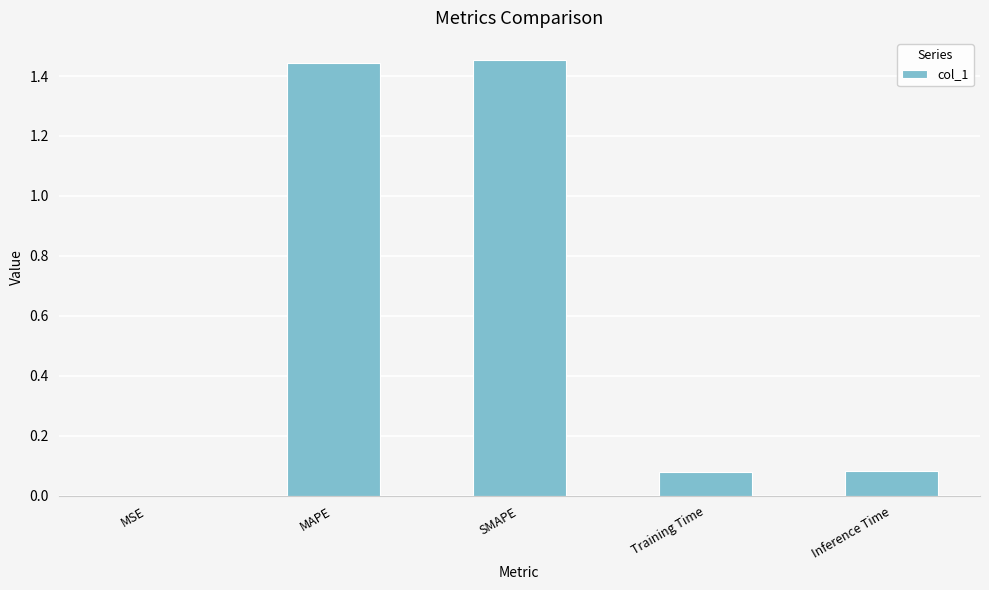

Between Training Time and SMAPE, which is larger?

SMAPE